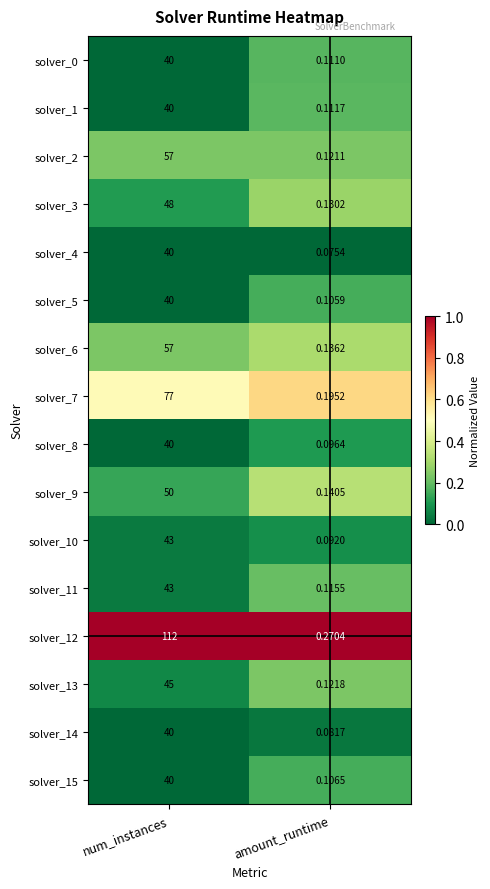

At which category is the sum across all series the highest?

num_instances